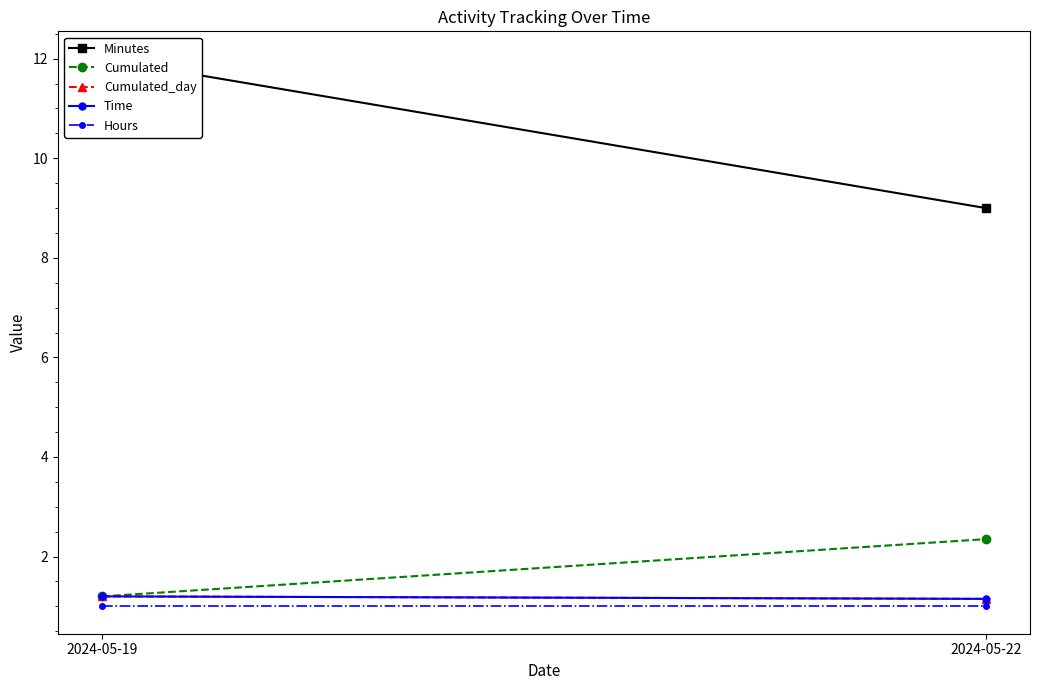

At which category is the sum across all series the highest?

2024-05-19